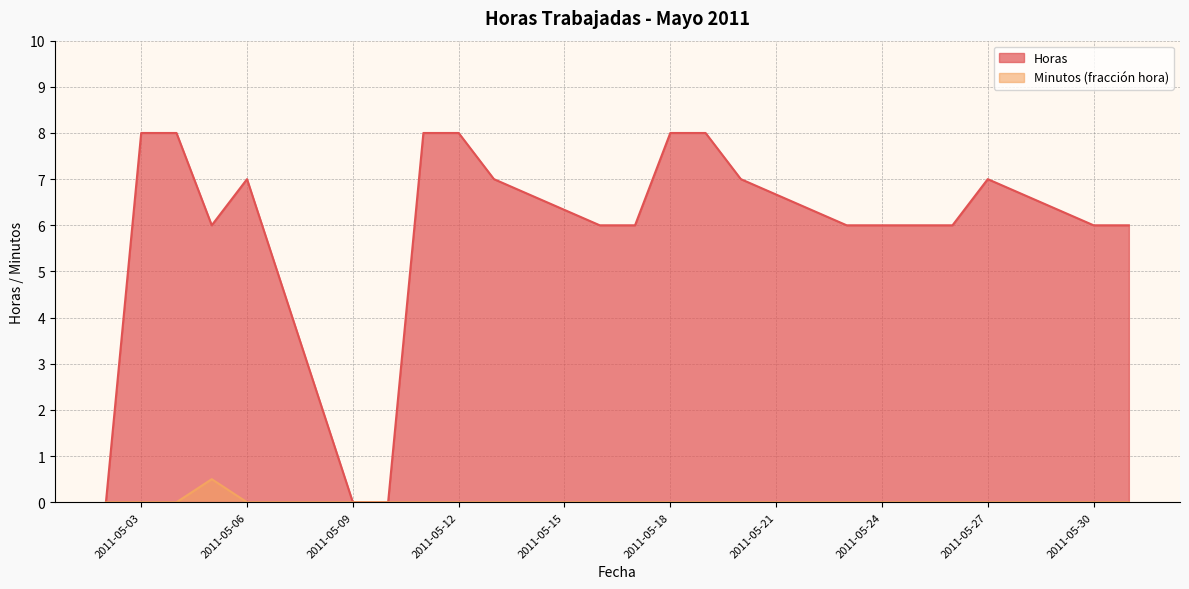

Rank the categories by Horas value from highest to lowest.

2011-05-03, 2011-05-04, 2011-05-11, 2011-05-12, 2011-05-18, 2011-05-19, 2011-05-06, 2011-05-13, 2011-05-20, 2011-05-27, 2011-05-05, 2011-05-16, 2011-05-17, 2011-05-23, 2011-05-24, 2011-05-25, 2011-05-26, 2011-05-30, 2011-05-31, 2011-05-02, 2011-05-09, 2011-05-10